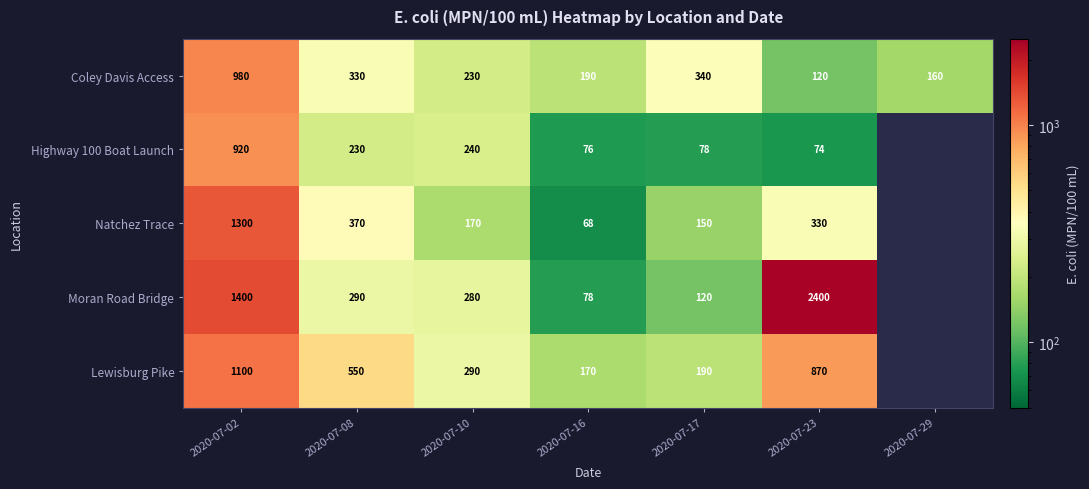

How many values in the Coley Davis Access series are below 230?

3